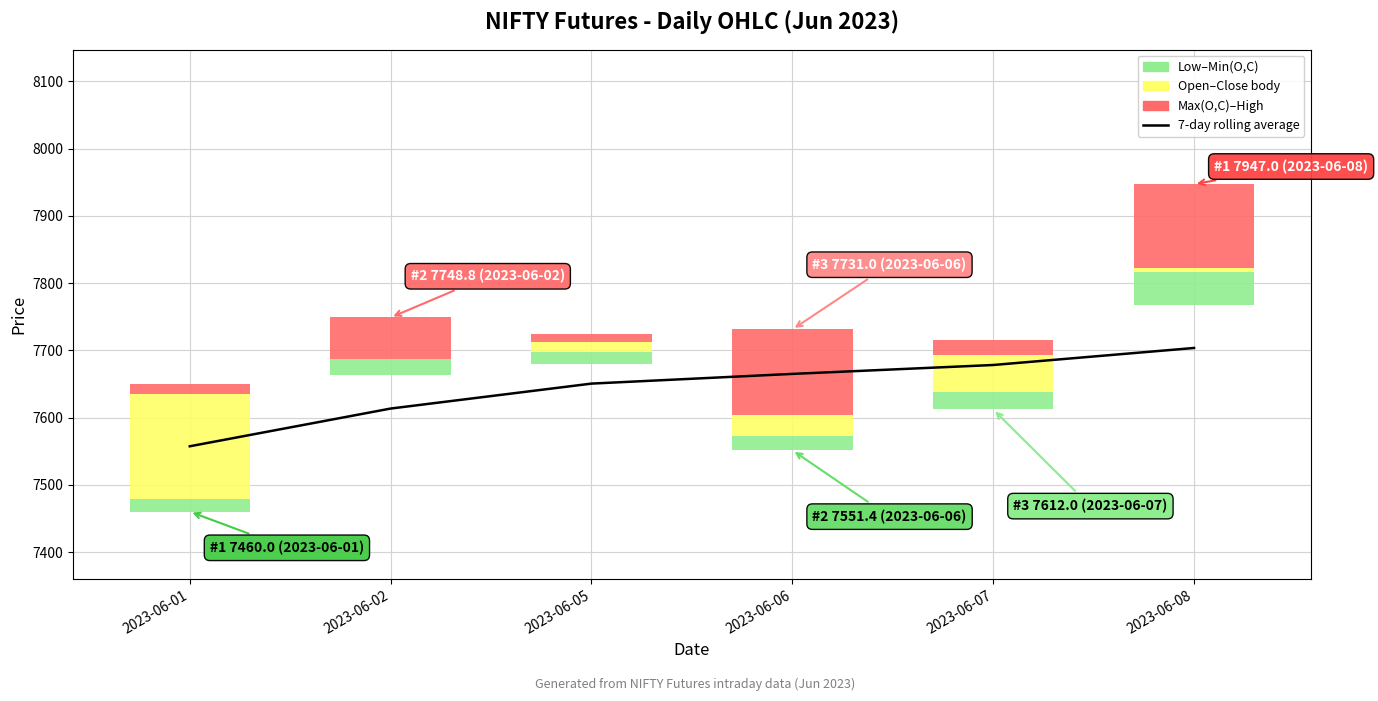

Read the Low–Min(O,C) value at 2023-06-06.

21.6